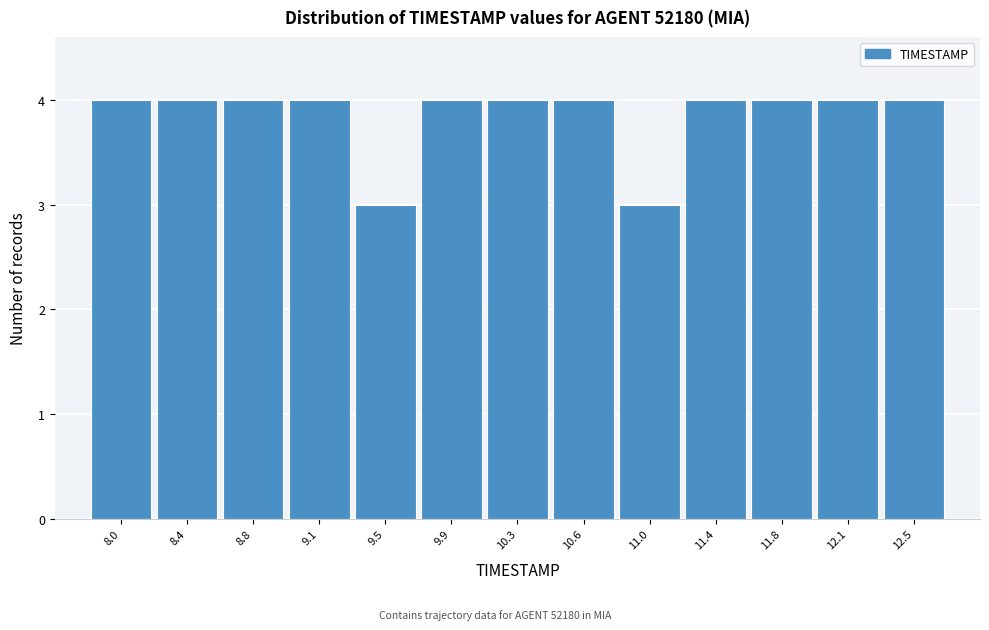

Reading left to right, extract all data points from this chart.

8.0=4	8.4=4	8.8=4	9.1=4	9.5=3	9.9=4	10.3=4	10.6=4	11.0=3	11.4=4	11.8=4	12.1=4	12.5=4